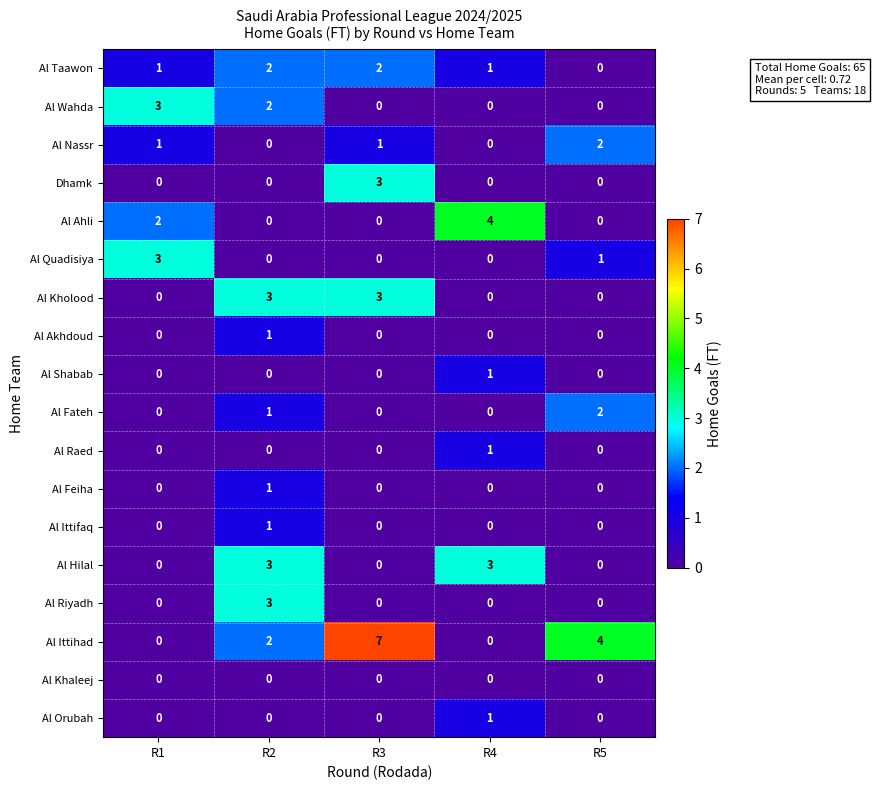

Which category has the highest value across all series?

R3